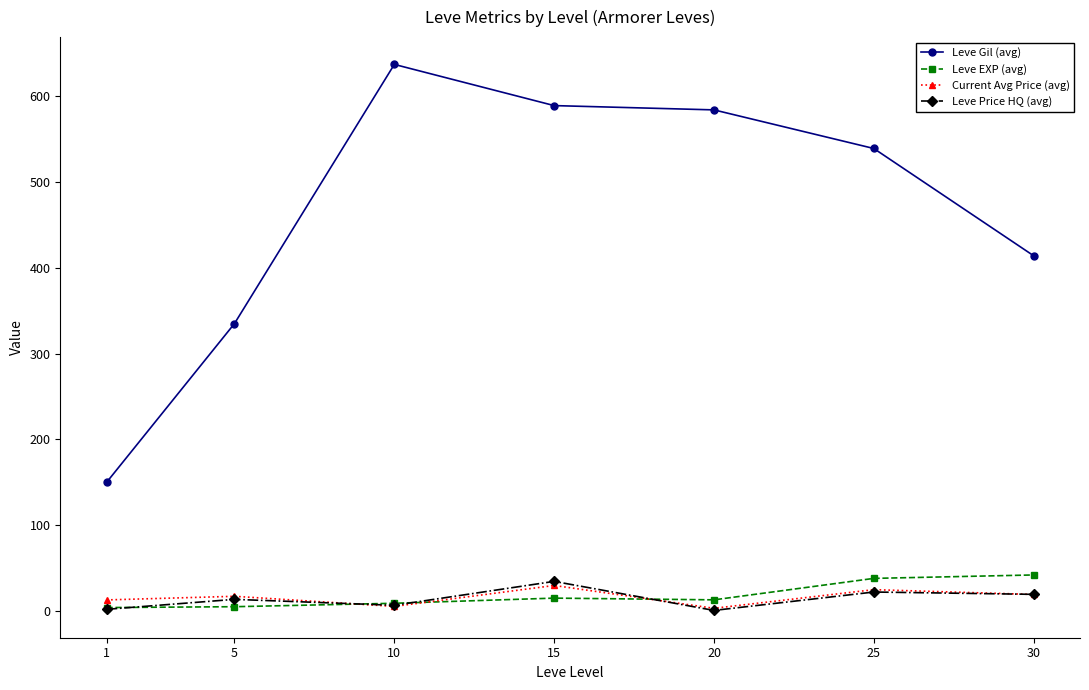

Count the number of categories in the chart.

7